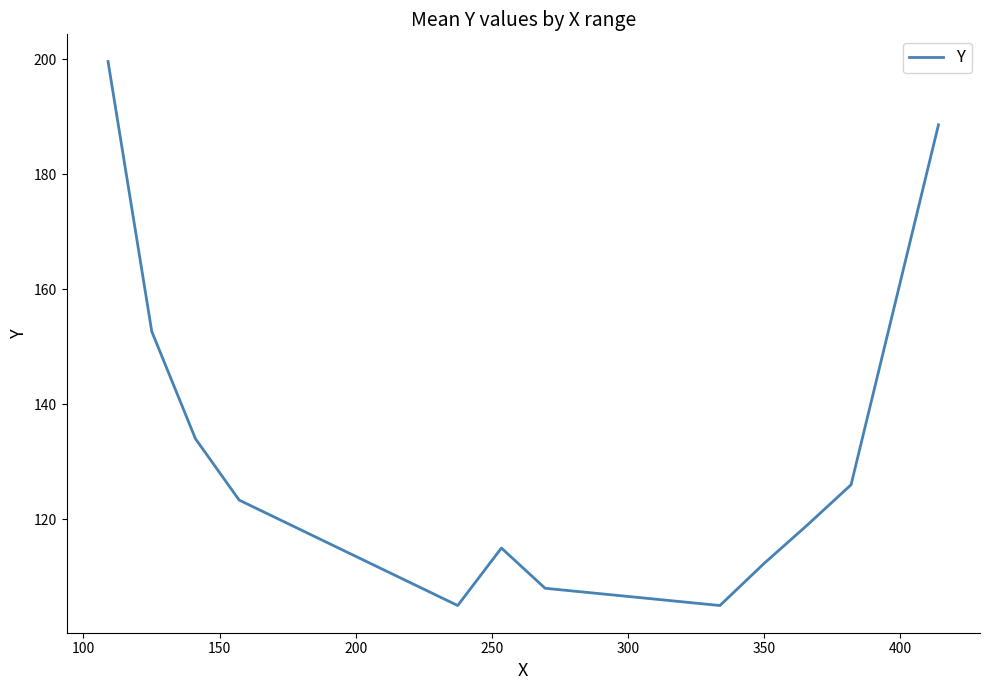

How many values exceed 123?

6